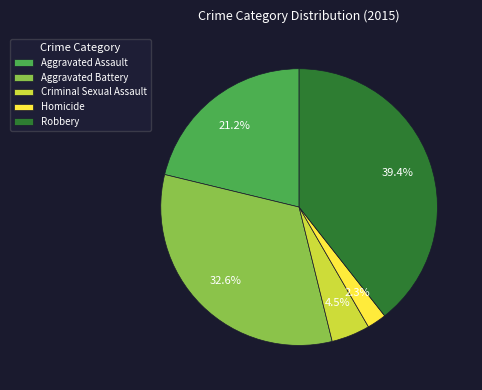

Rank the categories by value from highest to lowest.

Robbery, Aggravated Battery, Aggravated Assault, Criminal Sexual Assault, Homicide